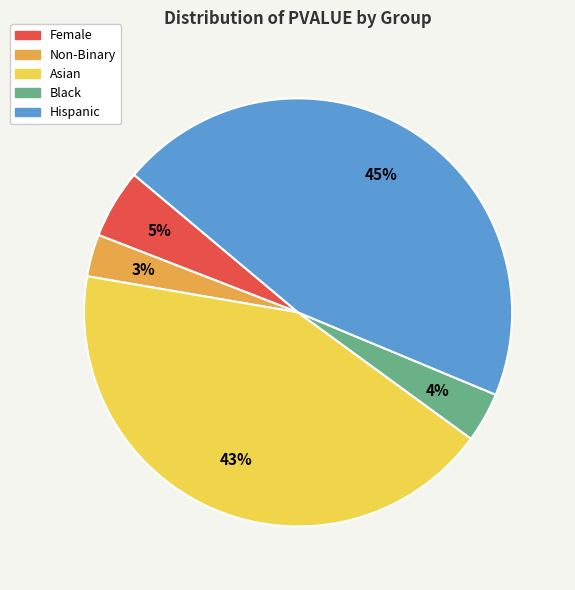

Combined, do Black and Non-Binary account for over 50%?

No